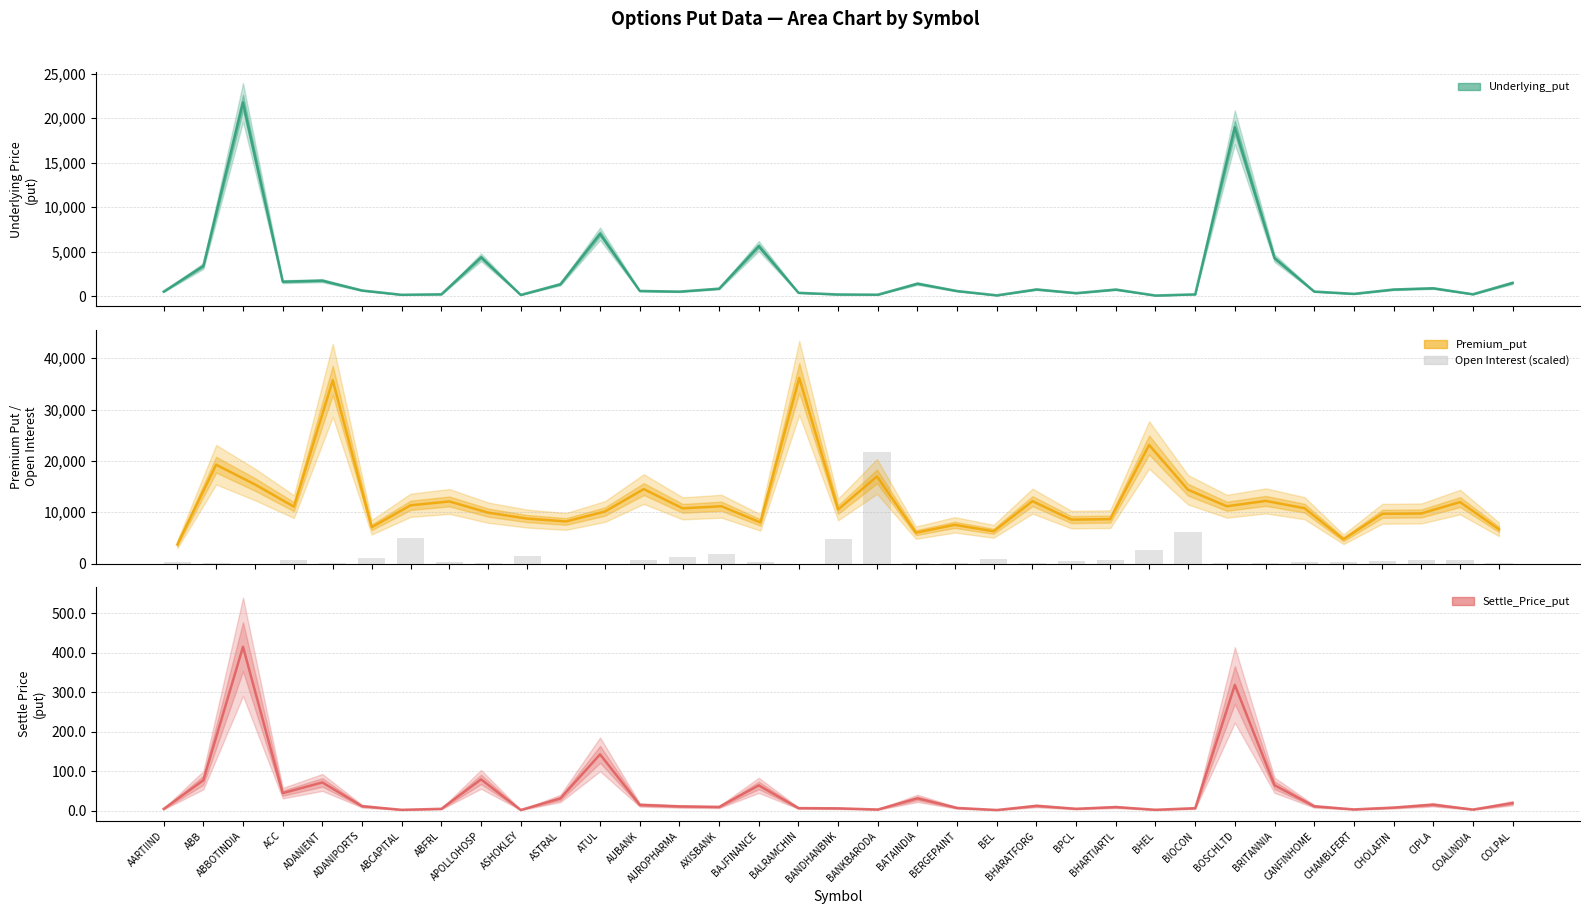

What is the maximum value shown in the chart?

36160.0